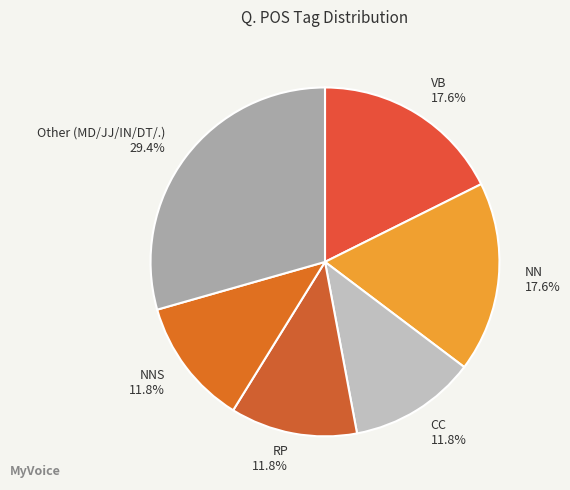

Is it true that NNS is 3% of the pie?

False